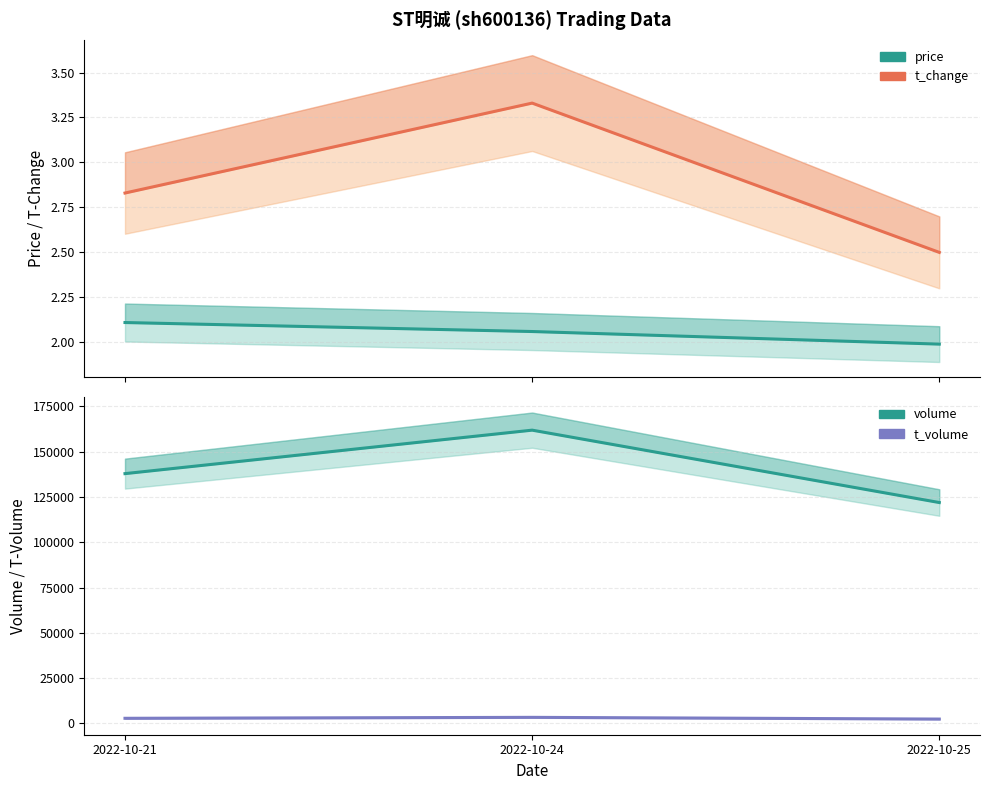

What is the average value of the price series?

2.1